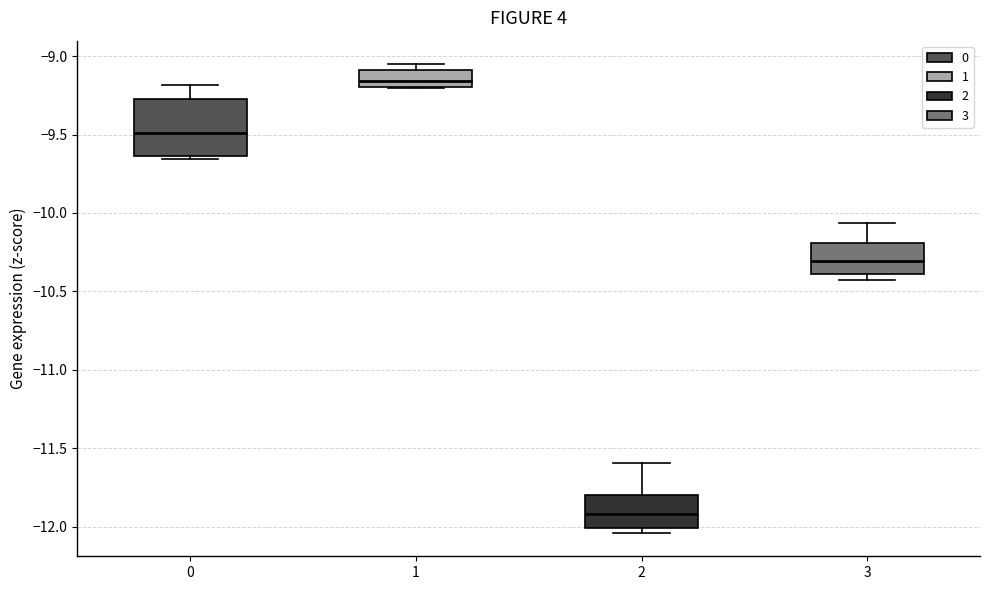

Which box has the lowest median line?

2